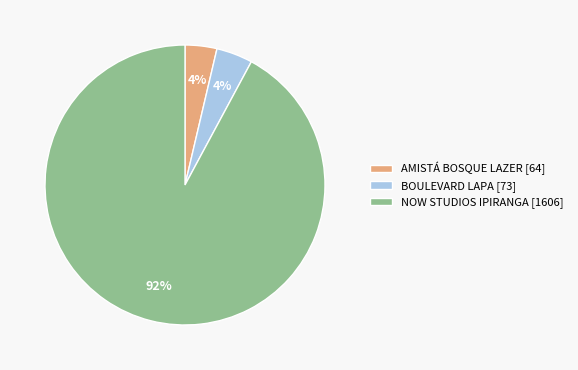

Does NOW STUDIOS IPIRANGA account for over 50% of the chart?

Yes